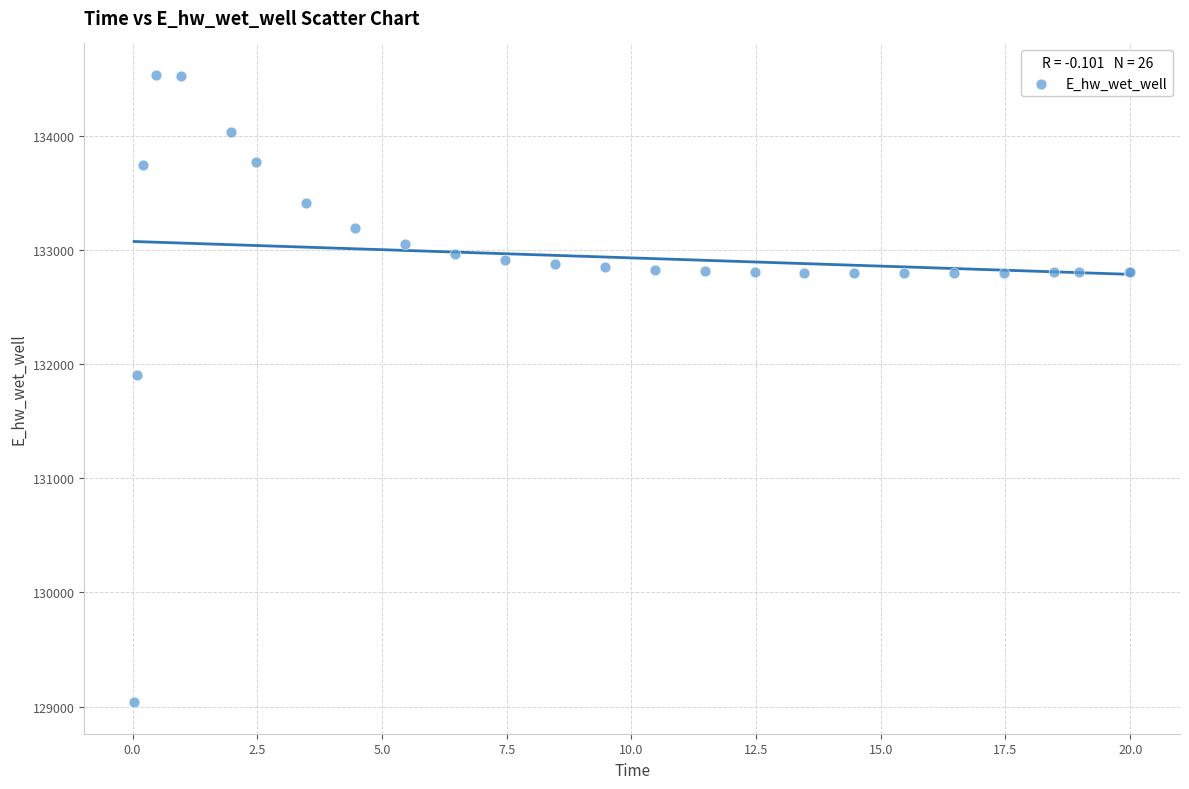

What Y value in the scatter plot is closest to 131786?

131906.3